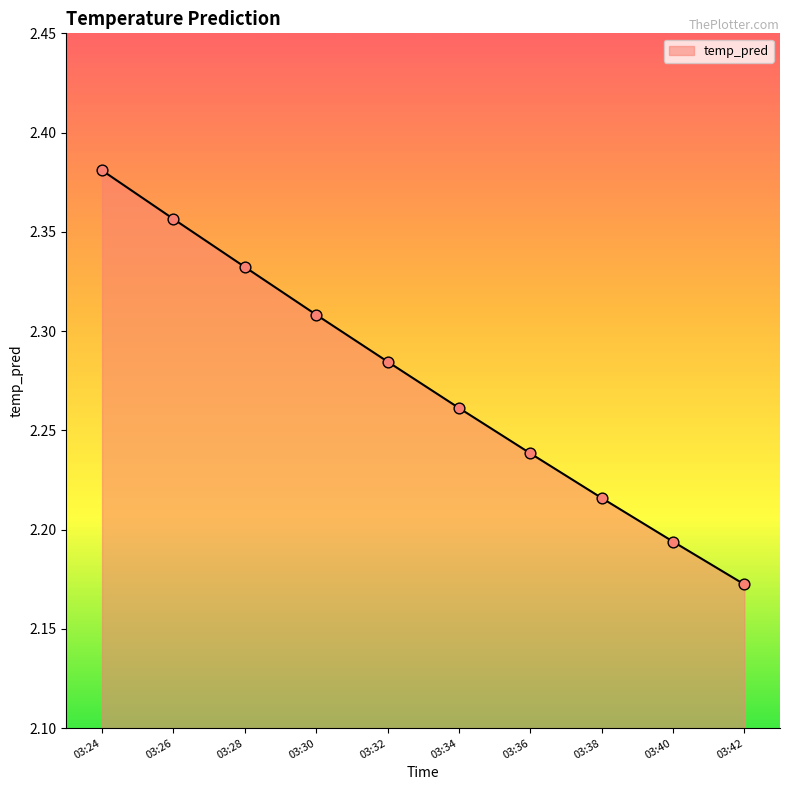

Approximately how many times larger is the value at 03:30 compared to 03:28?

1.0